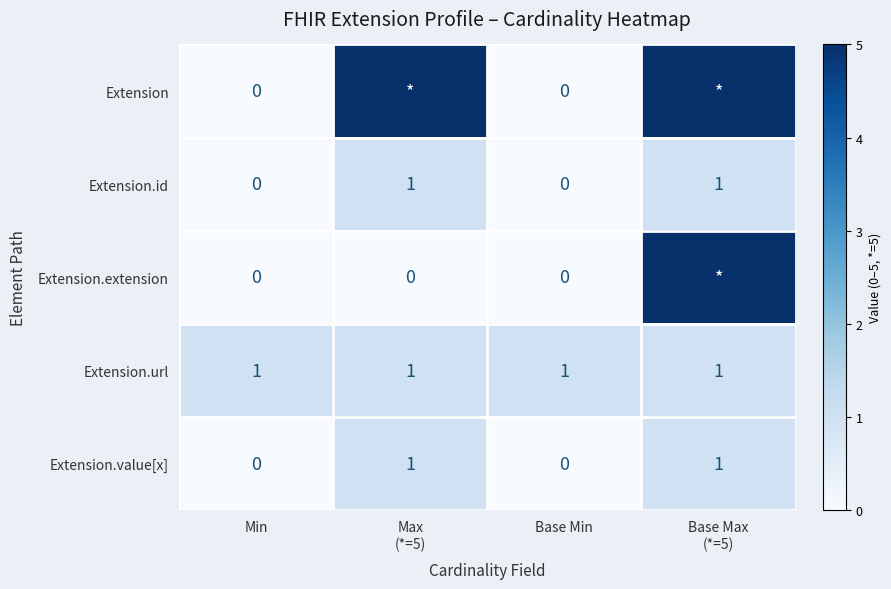

How many Extension.id values are between 0 and 1?

4